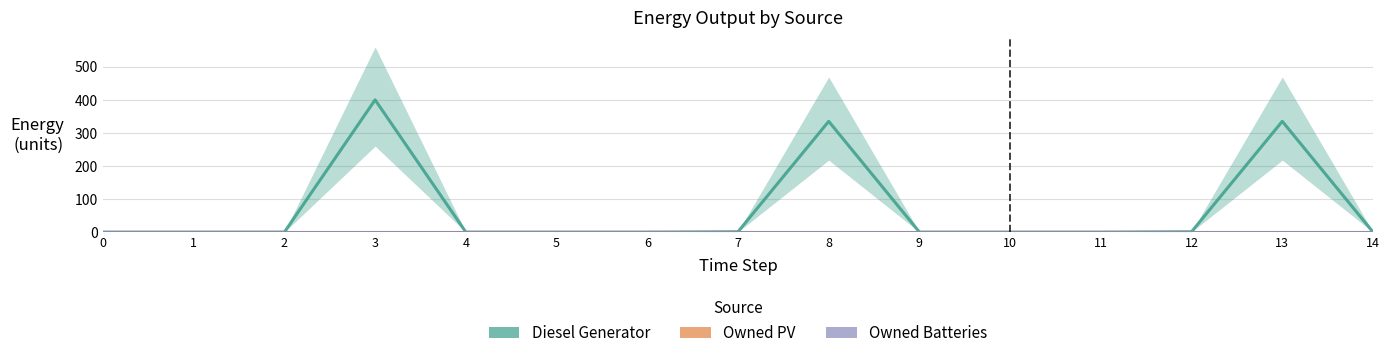

What is the difference between the highest and lowest values at 8?

335